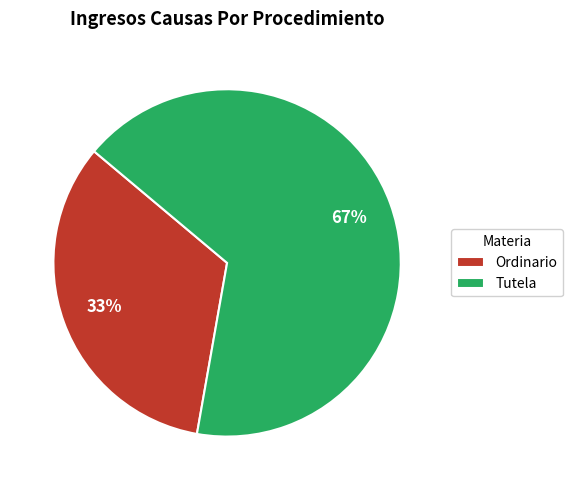

What is the largest slice in the pie chart?

Tutela